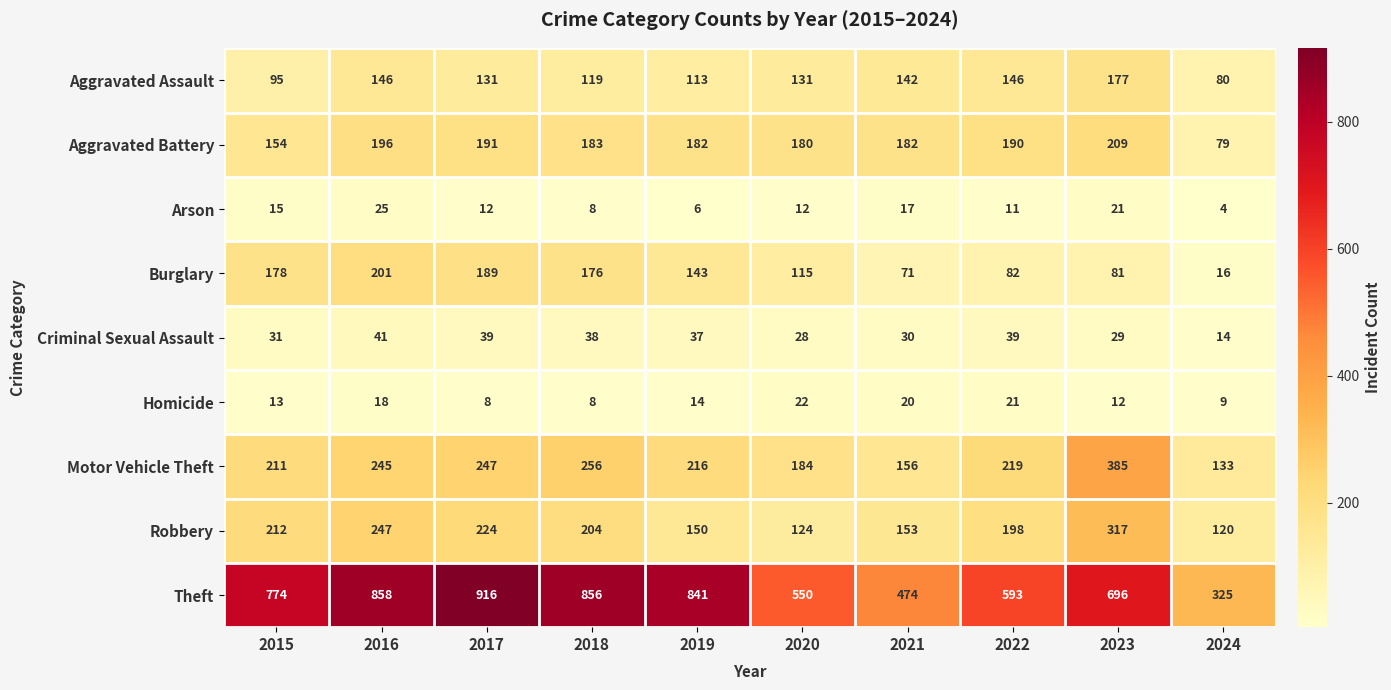

What is the minimum value shown in the chart?

4